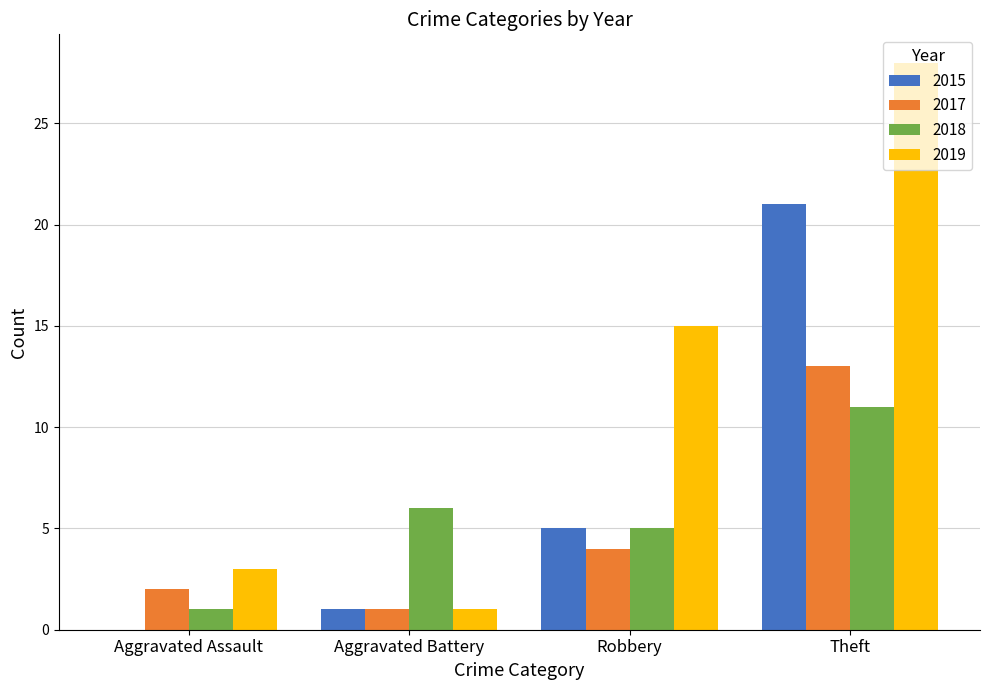

Reading left to right, list all the values displayed in this chart.

2015: Aggravated Assault=0	Aggravated Battery=1	Robbery=5	Theft=21
2017: Aggravated Assault=2	Aggravated Battery=1	Robbery=4	Theft=13
2018: Aggravated Assault=1	Aggravated Battery=6	Robbery=5	Theft=11
2019: Aggravated Assault=3	Aggravated Battery=1	Robbery=15	Theft=28